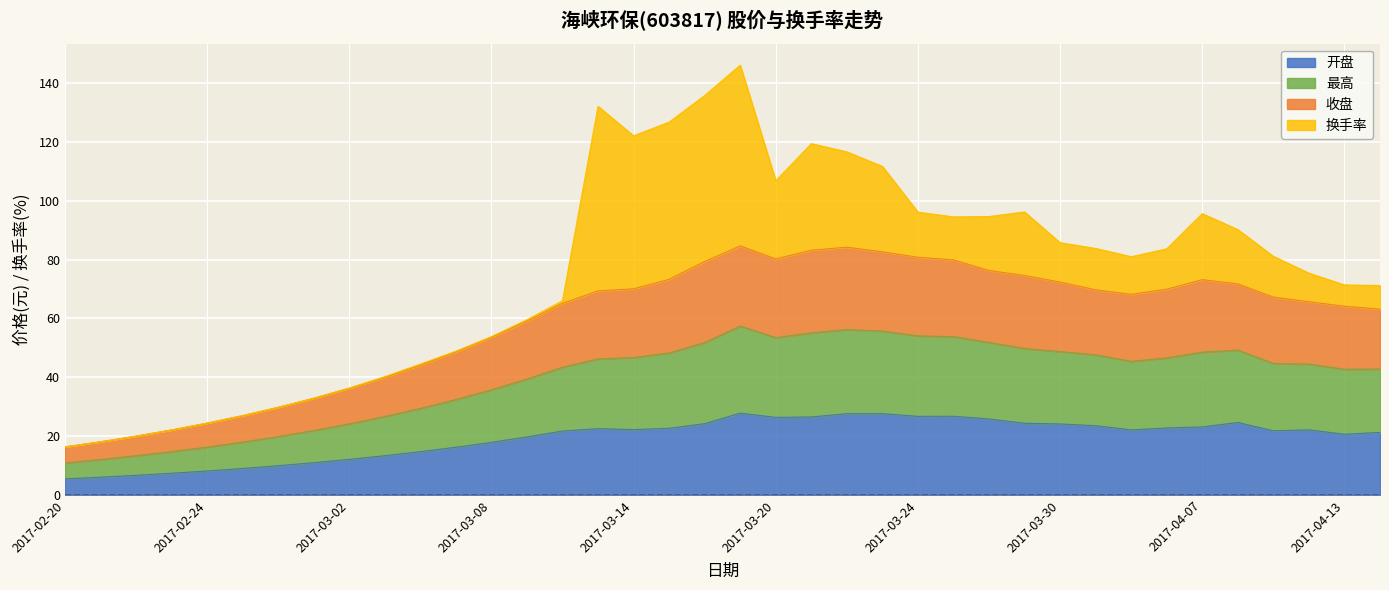

What is the maximum value for 开盘?

27.8